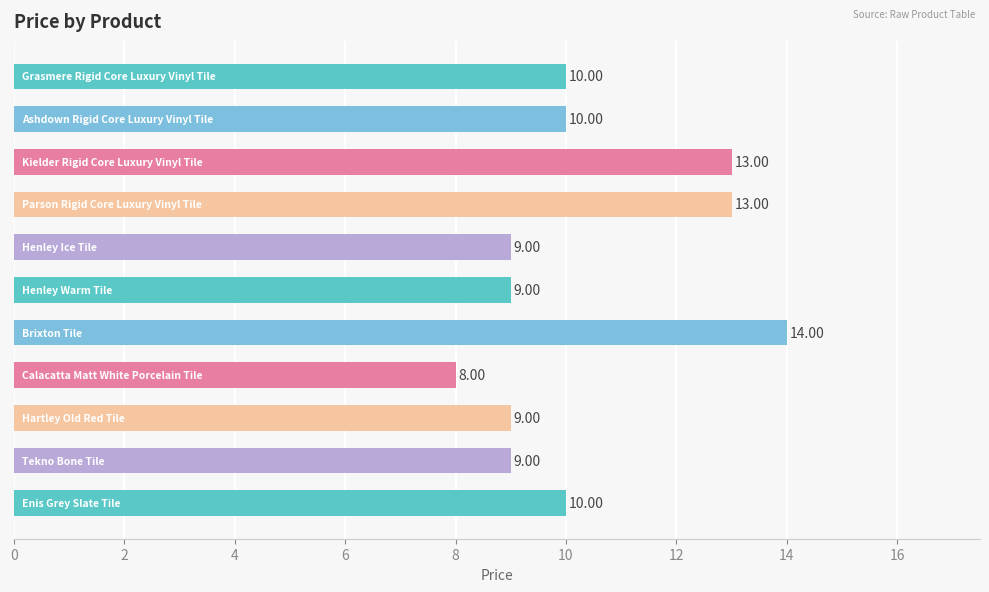

Count the values in the range 9 to 13.

9